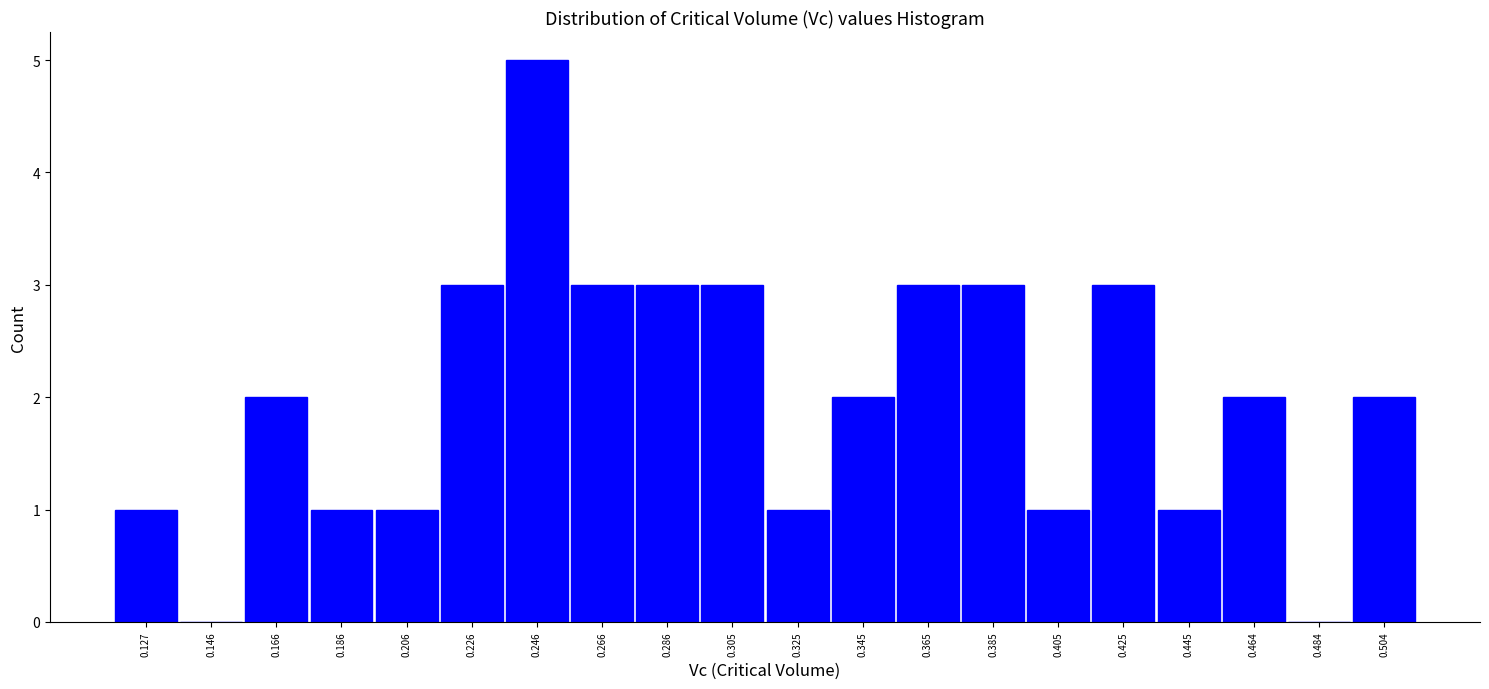

What is the height of the bar covering 0.336 to 0.356 on the x-axis? Neither the bar edges nor the heights are printed on the chart, so give them approximately, as read against the axes.

2